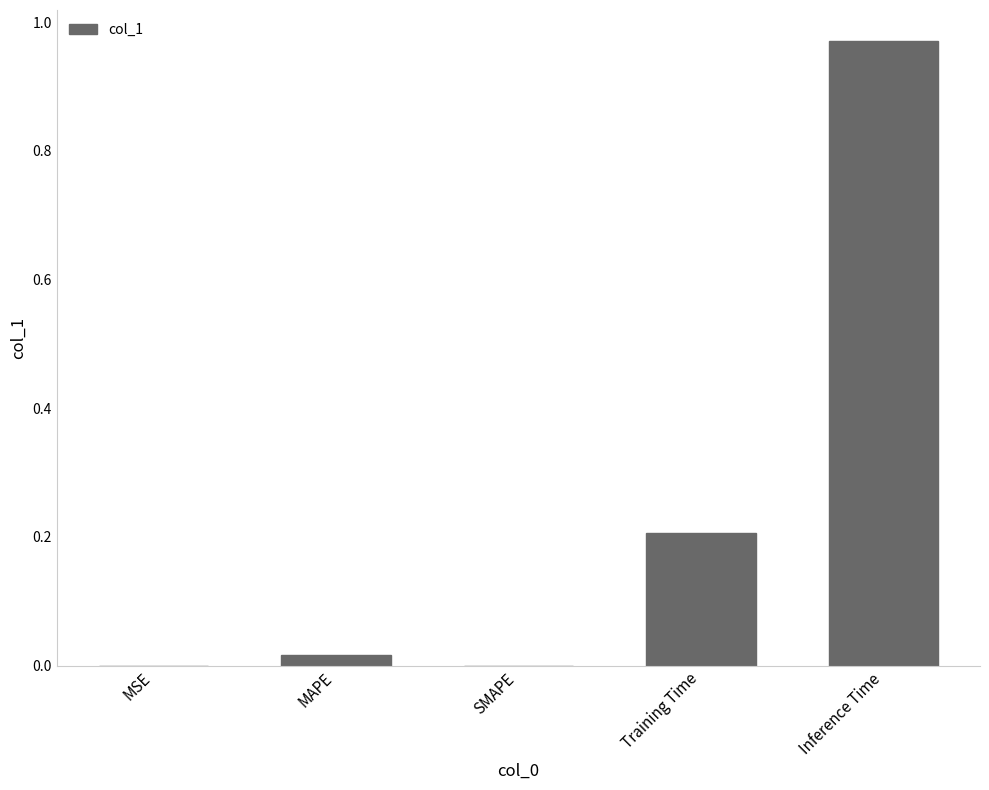

At which category does the chart reach its peak across all series?

Inference Time